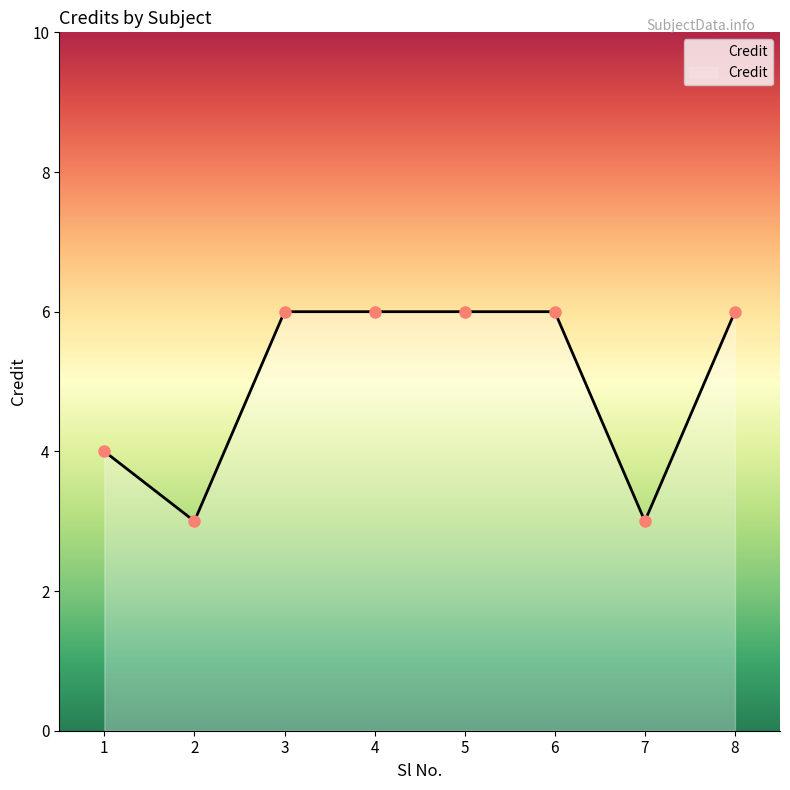

Is it true that the value at 4 is 1?

False